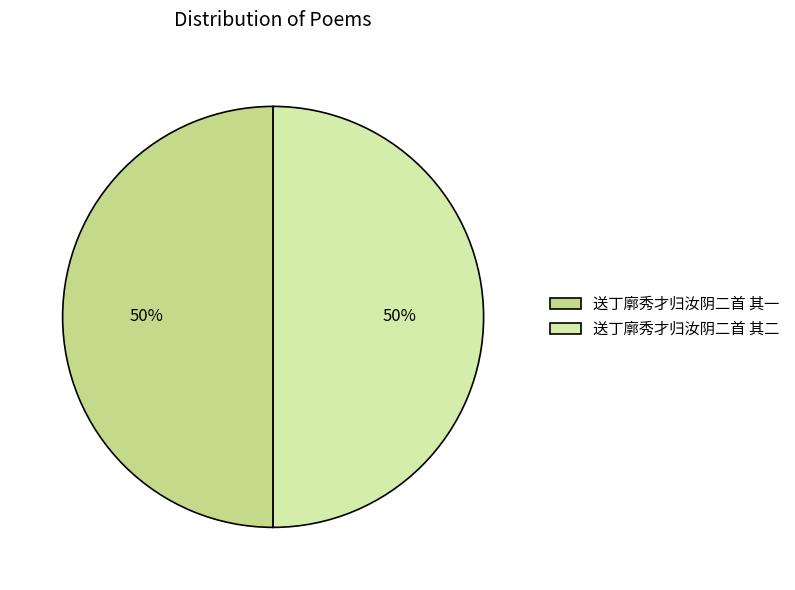

What is the ratio of the value at 送丁廓秀才归汝阴二首 其一 to the value at 送丁廓秀才归汝阴二首 其二?

1.0